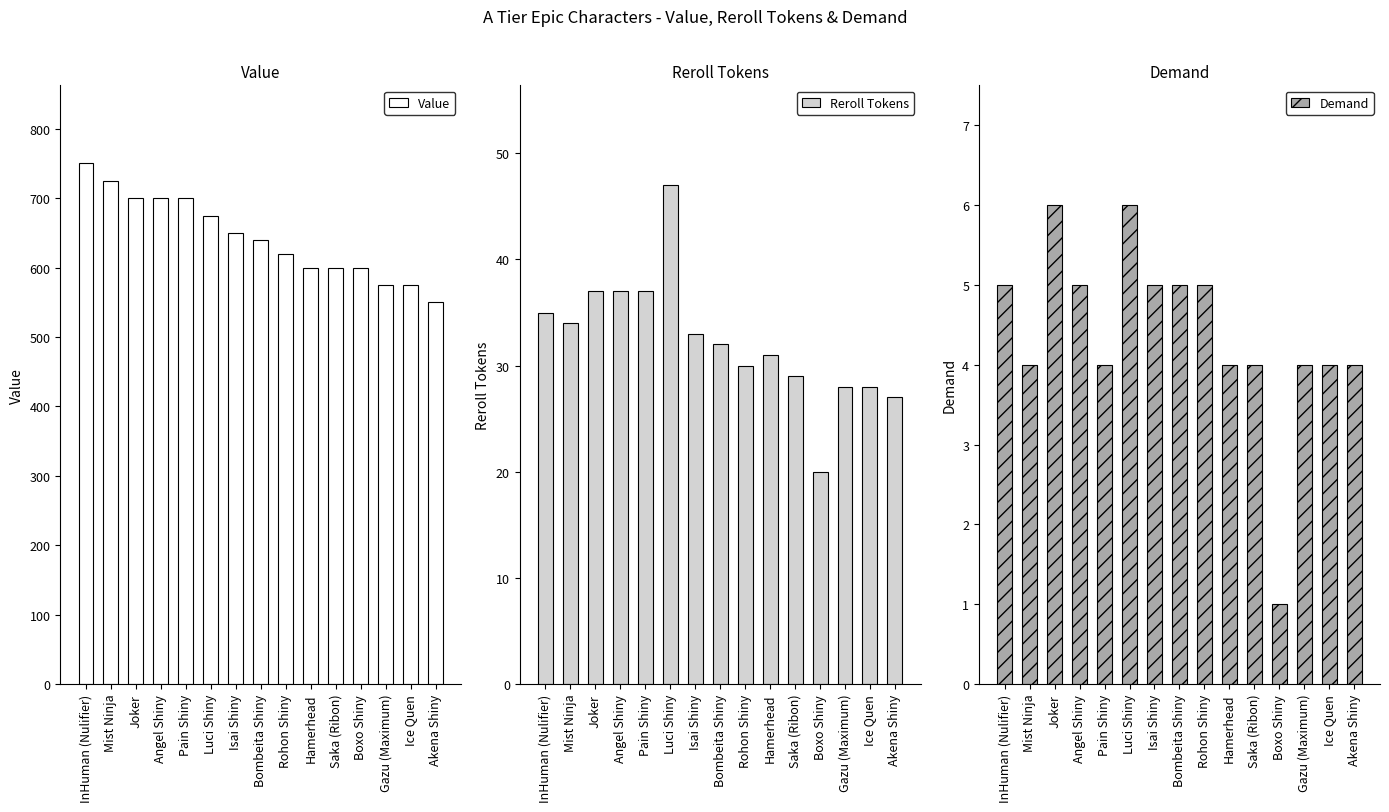

How many data points does each series have?

15